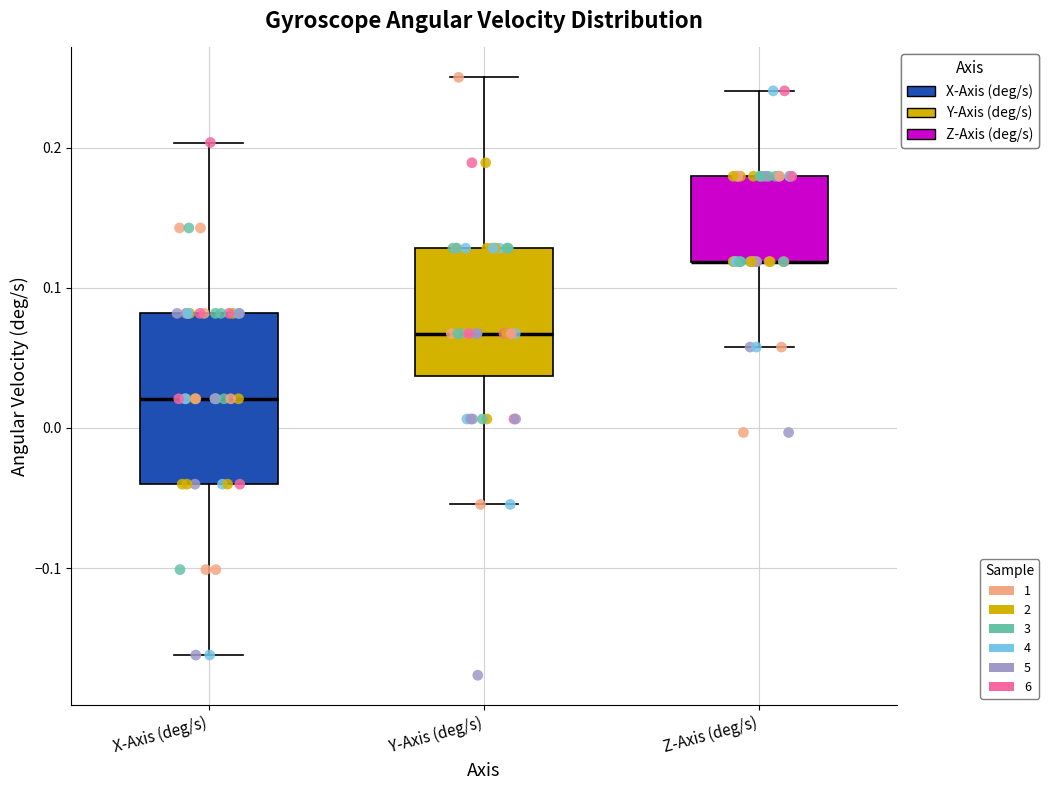

Reading left to right, read every box against the y-axis: the position of its median line, the range the box covers, and the ends of its whiskers. The values are not printed on the chart, so give them approximately, as read against the axis.

X-Axis (deg/s): median 0.02, box -0.04 to 0.08, whiskers -0.16 to 0.20
Y-Axis (deg/s): median 0.07, box 0.04 to 0.13, whiskers -0.05 to 0.25
Z-Axis (deg/s): median 0.12 (drawn on the box's lower edge), box 0.12 to 0.18, whiskers 0.06 to 0.24